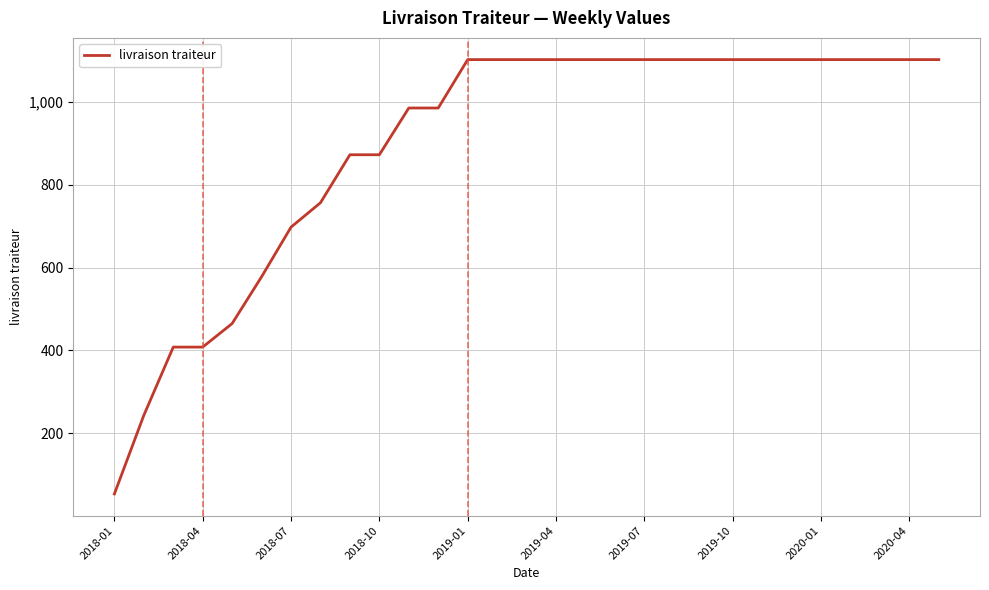

What is the smallest value displayed?

53